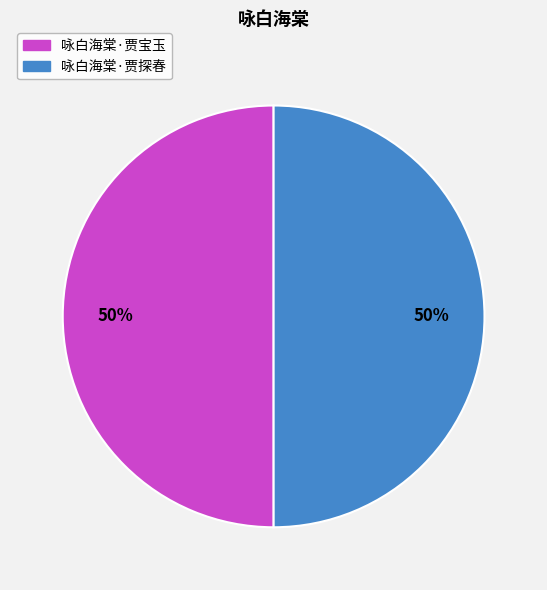

Combined, do 咏白海棠·贾探春 and 咏白海棠·贾宝玉 account for over 50%?

Yes